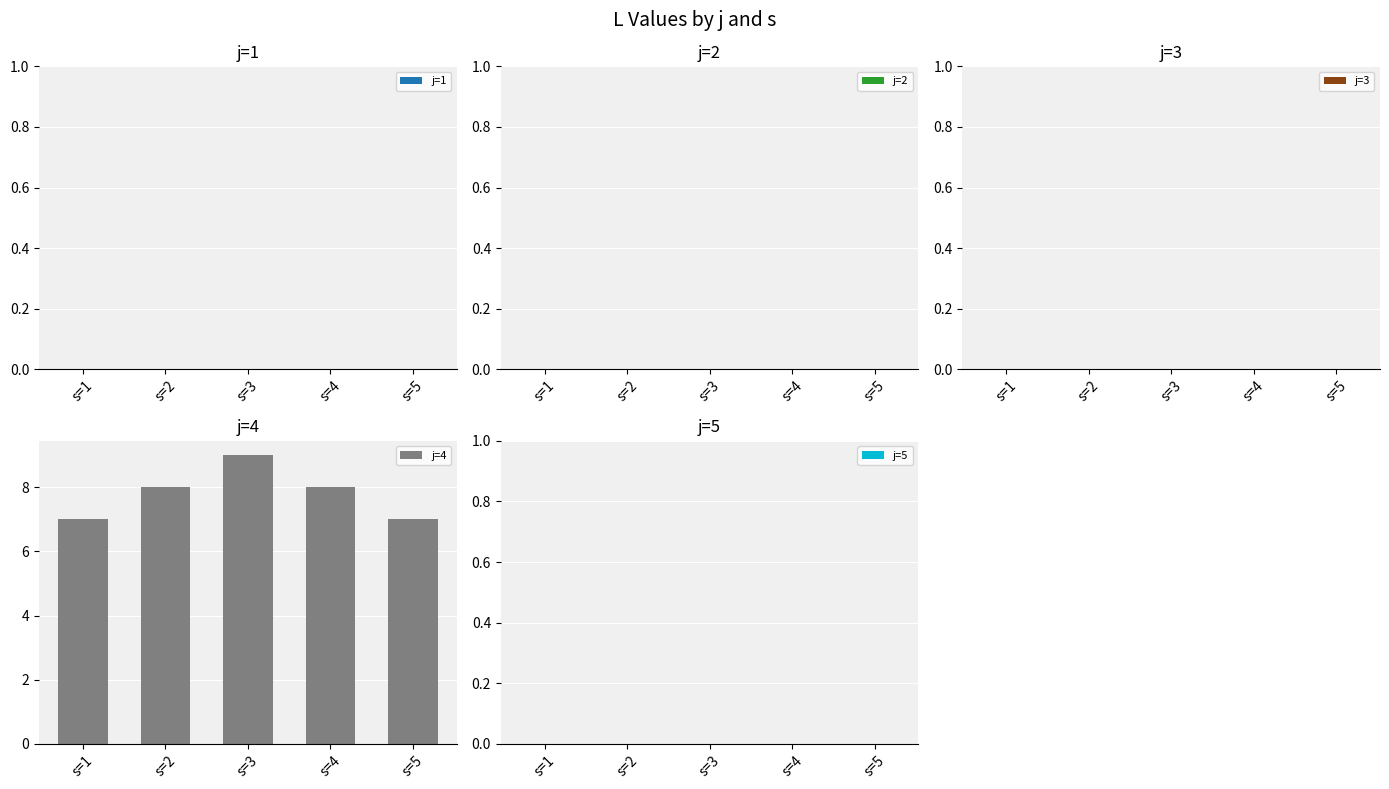

The value at s=3 is 3. True or false?

False